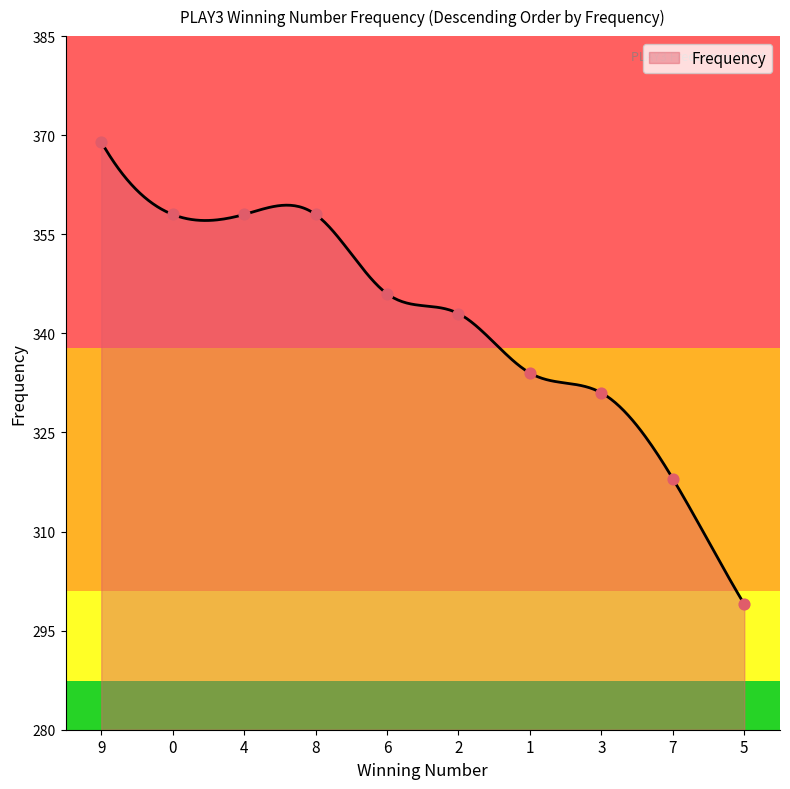

What is the change in value from 2 to 3?

-12